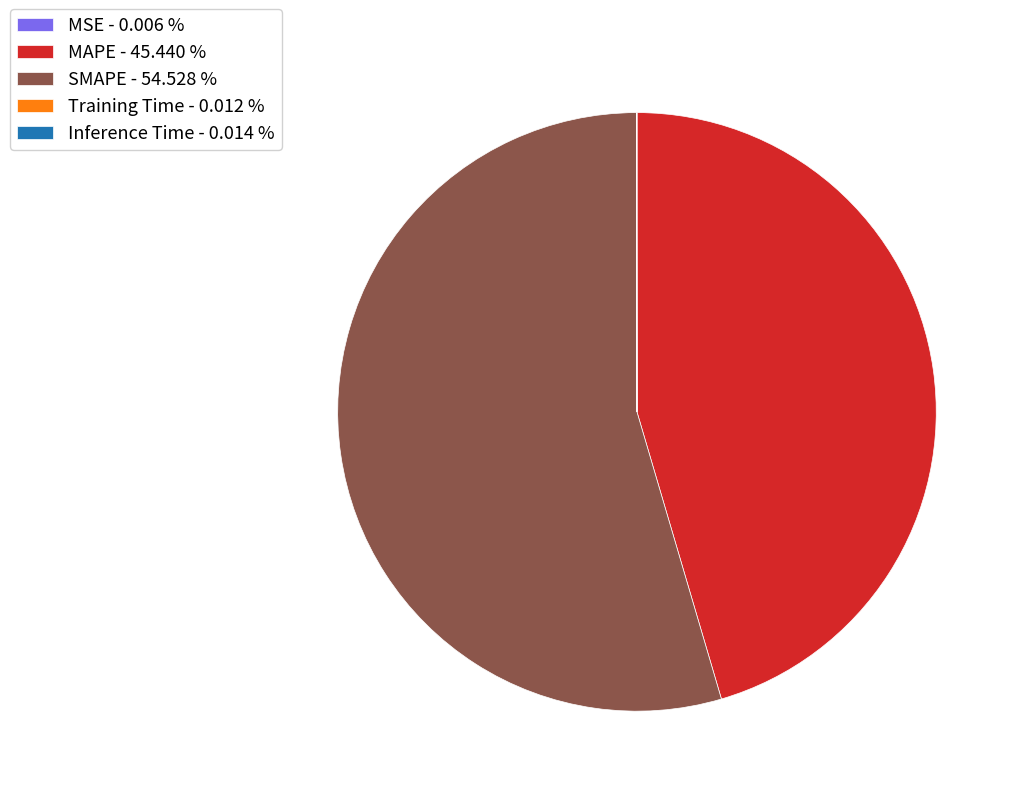

Does SMAPE - 54.528 % account for over 50% of the chart?

Yes